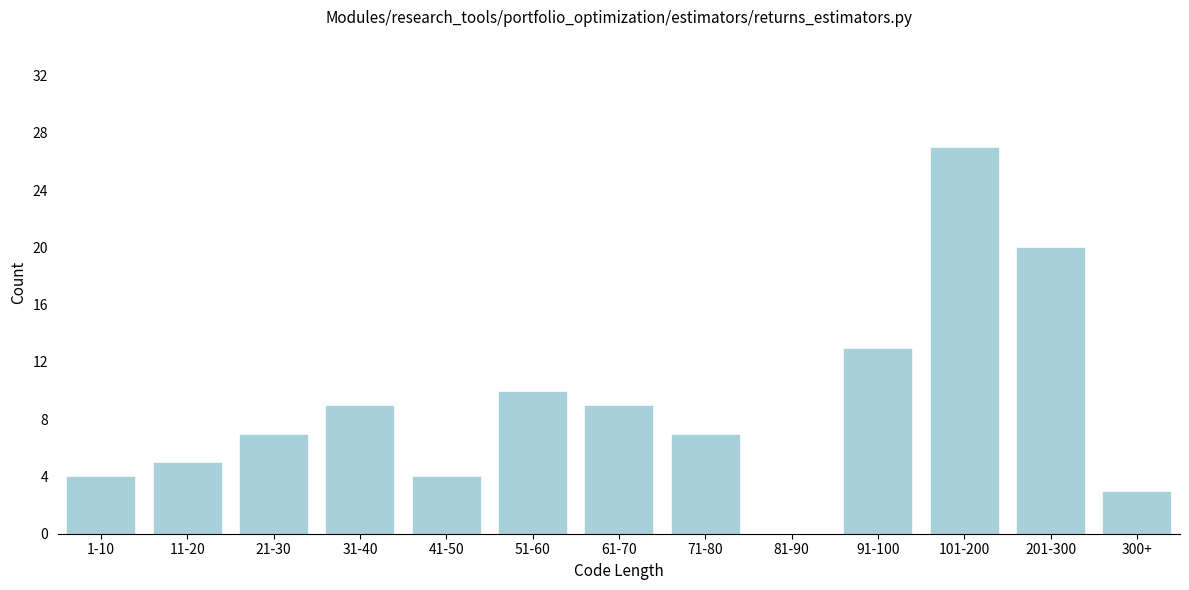

Reading left to right, list all the values displayed in this chart.

1-10=4	11-20=5	21-30=7	31-40=9	41-50=4	51-60=10	61-70=9	71-80=7	81-90=0	91-100=13	101-200=27	201-300=20	300+=3